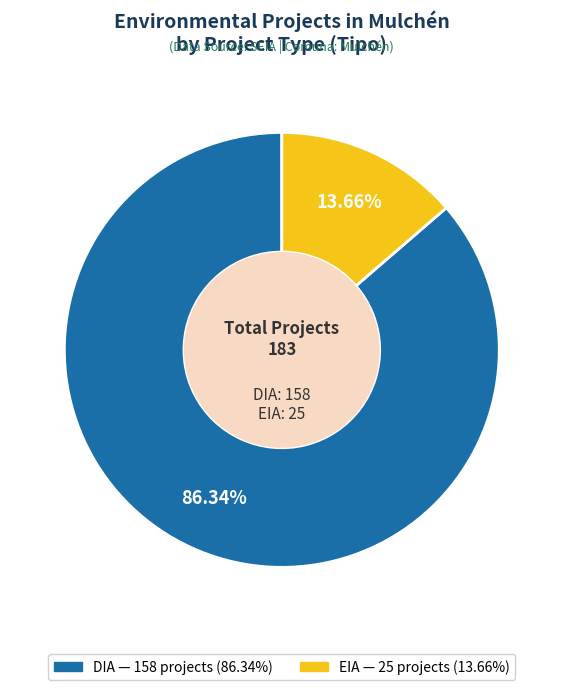

How many segments does this pie chart have?

2